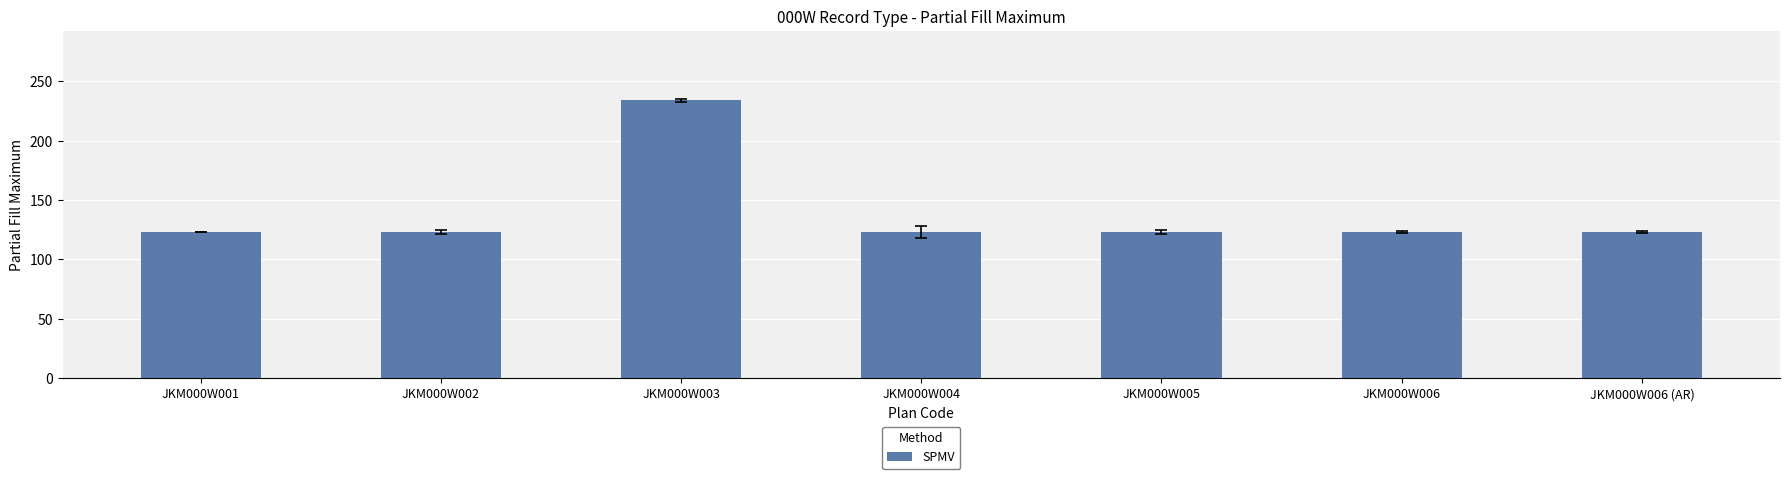

What is the label of the 4th bar from the left?

JKM000W004